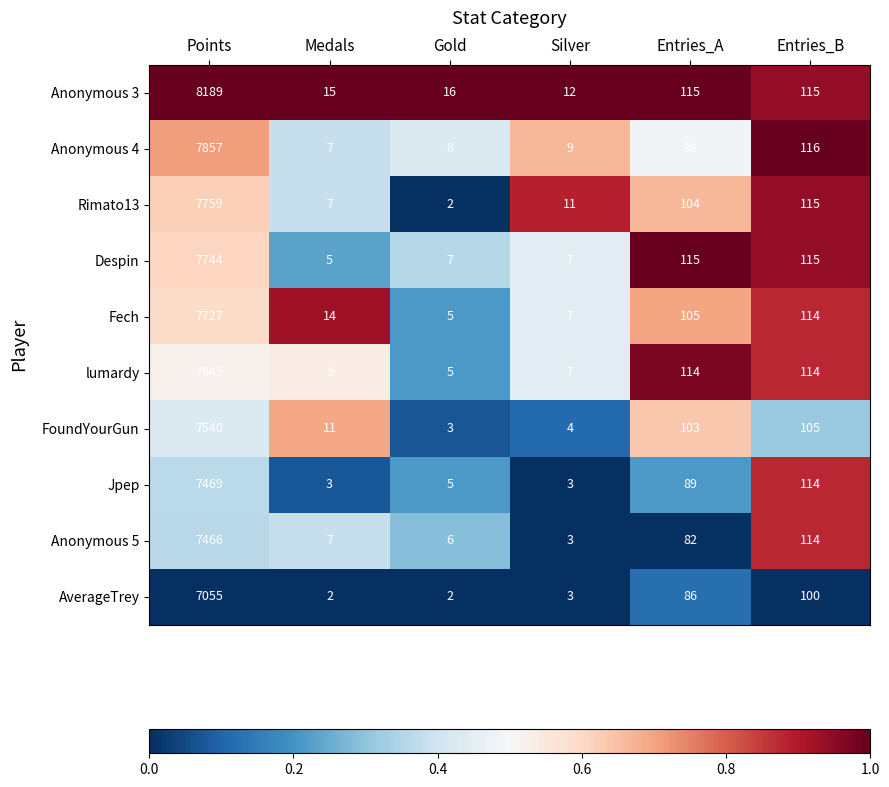

At Points, list the series in order from largest to smallest.

Anonymous 3, Anonymous 4, Rimato13, Despin, Fech, lumardy, FoundYourGun, Jpep, Anonymous 5, AverageTrey